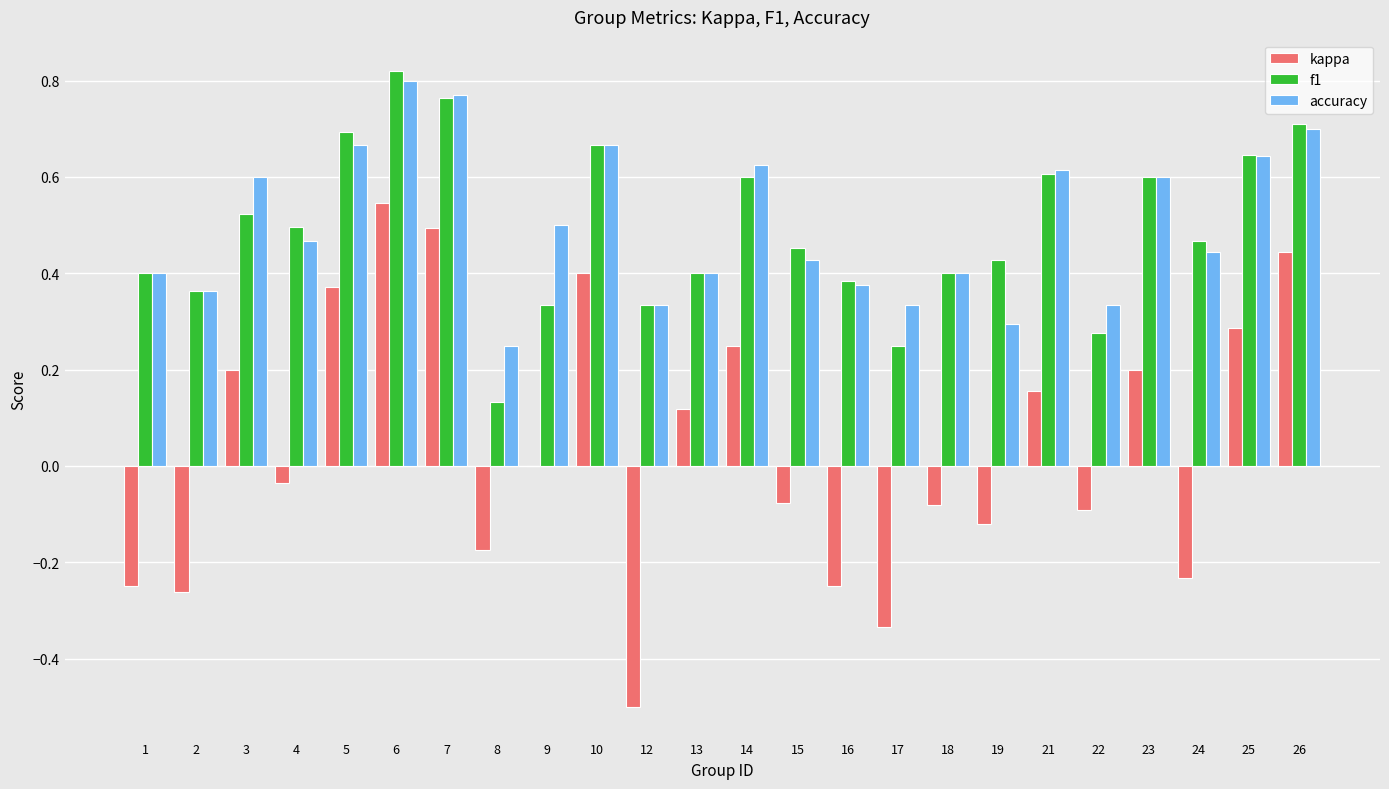

How many series are shown in this chart?

3